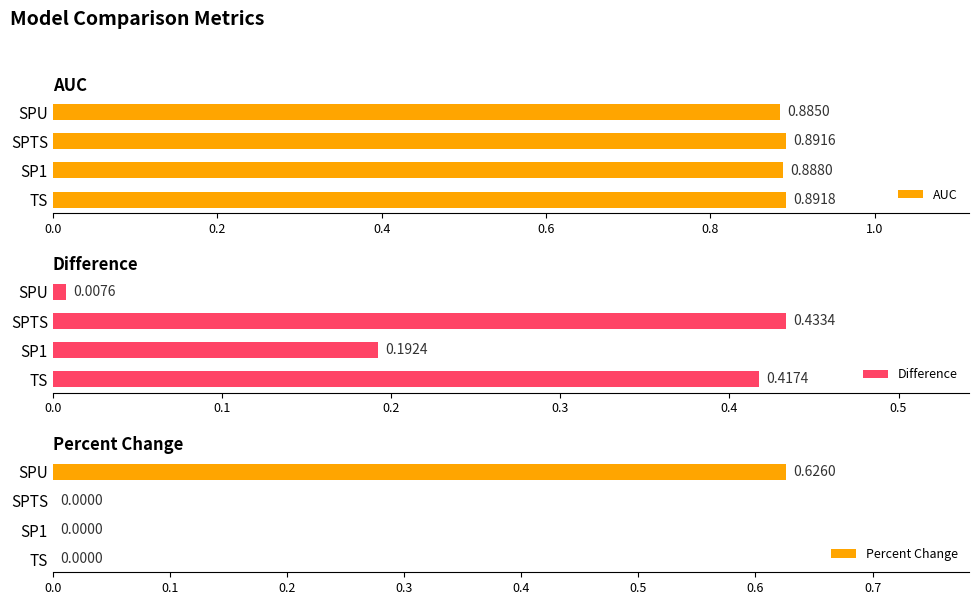

Which category has the highest value in the AUC series?

TS